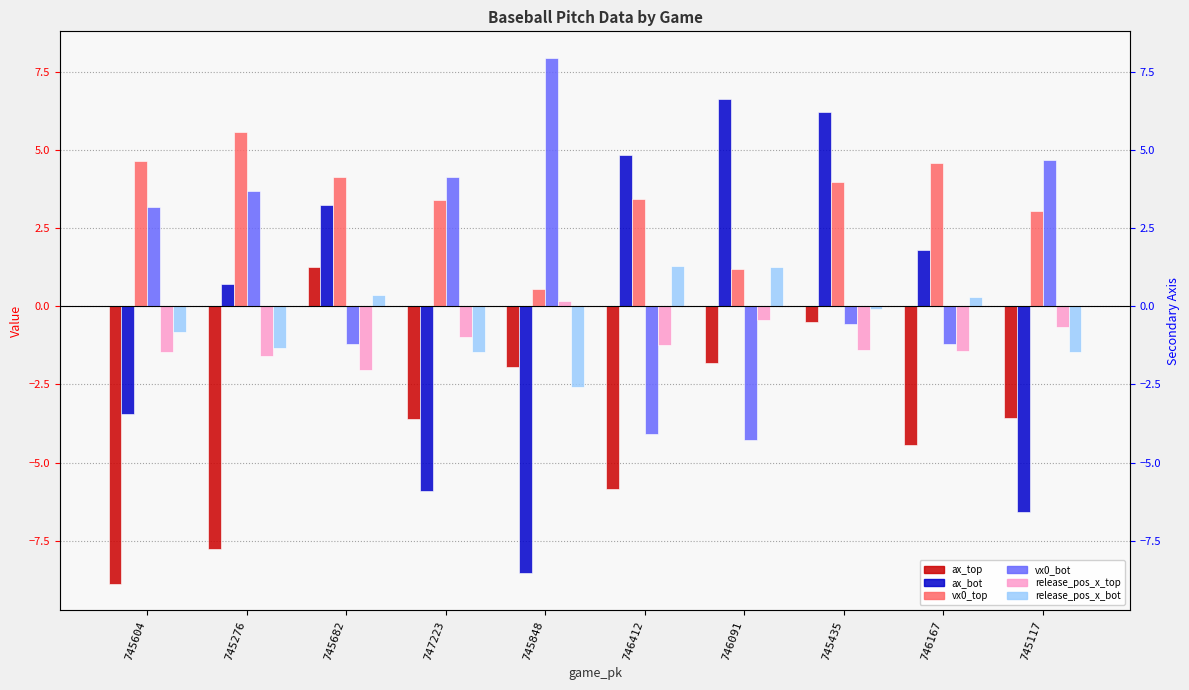

How many data points in ax_top are above -3?

4